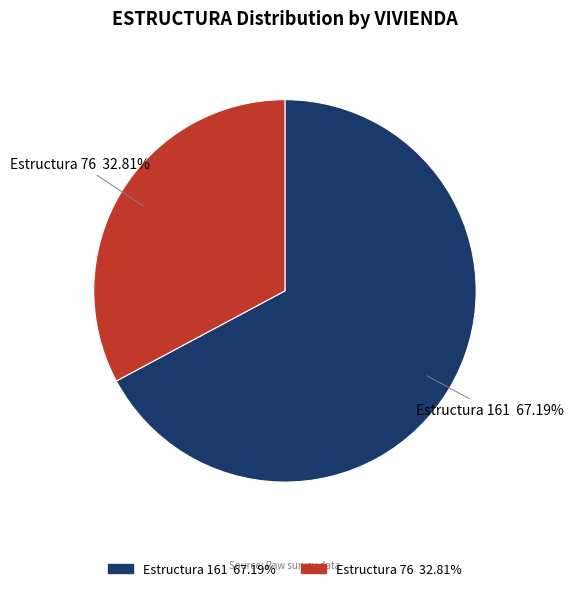

Which slice is the largest?

Estructura 161 67.19%